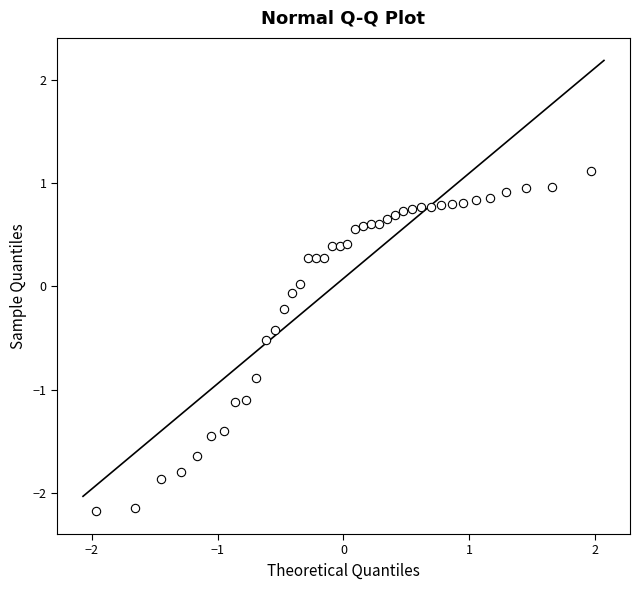

What is the range of Y values (max minus min)?

3.3